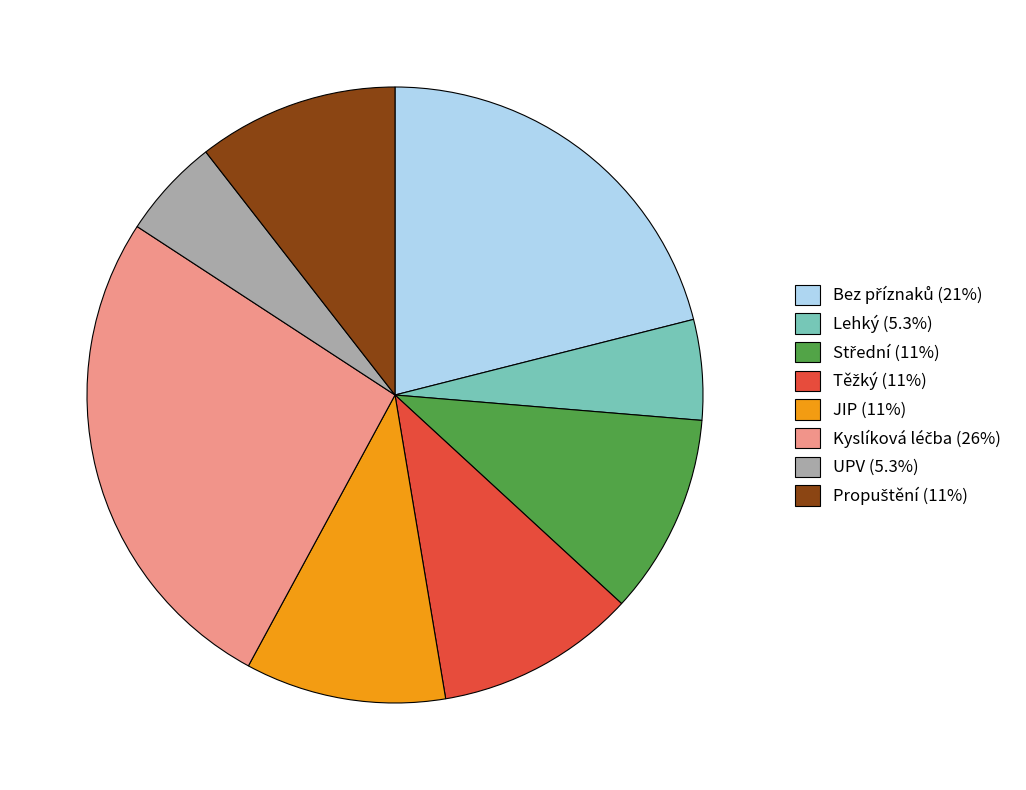

Is there any slice that represents more than half of the pie?

No